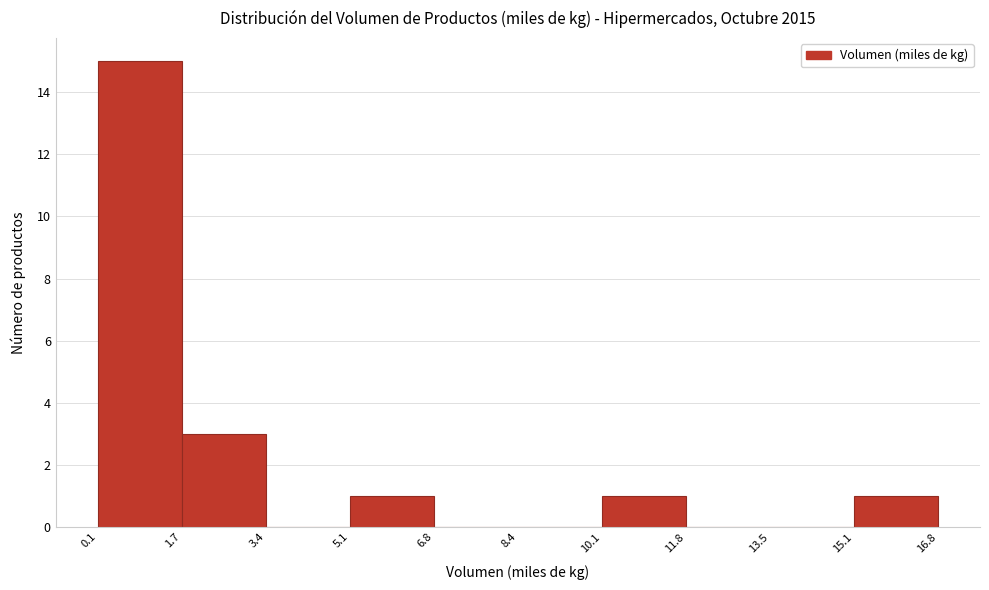

Reading left to right, transcribe this chart: for each bar, give the range it covers on the x-axis and its height. The values are not printed on the chart, so give them approximately, as read against the axis.

0.1 to 1.7: 15
1.7 to 3.4: 3
3.4 to 5.1: 0
5.1 to 6.8: 1
6.8 to 8.4: 0
8.4 to 10.1: 0
10.1 to 11.8: 1
11.8 to 13.5: 0
13.5 to 15.1: 0
15.1 to 16.8: 1